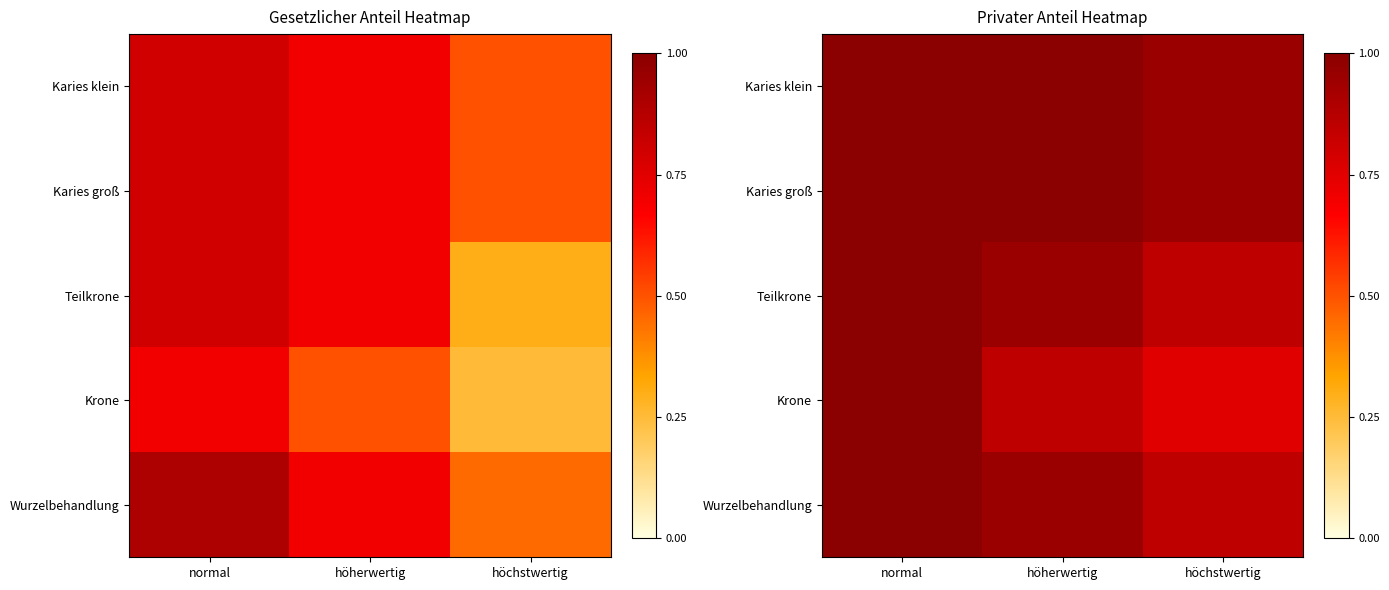

Count the Krone values in the range 0 to 1.

3